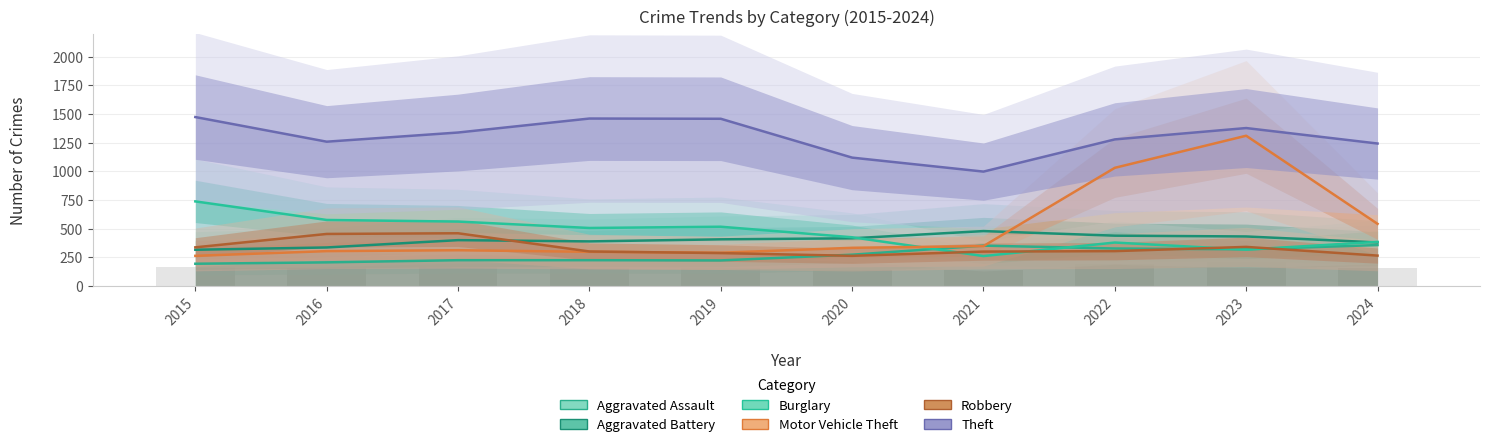

What is the total value across all series at 2024?

3172